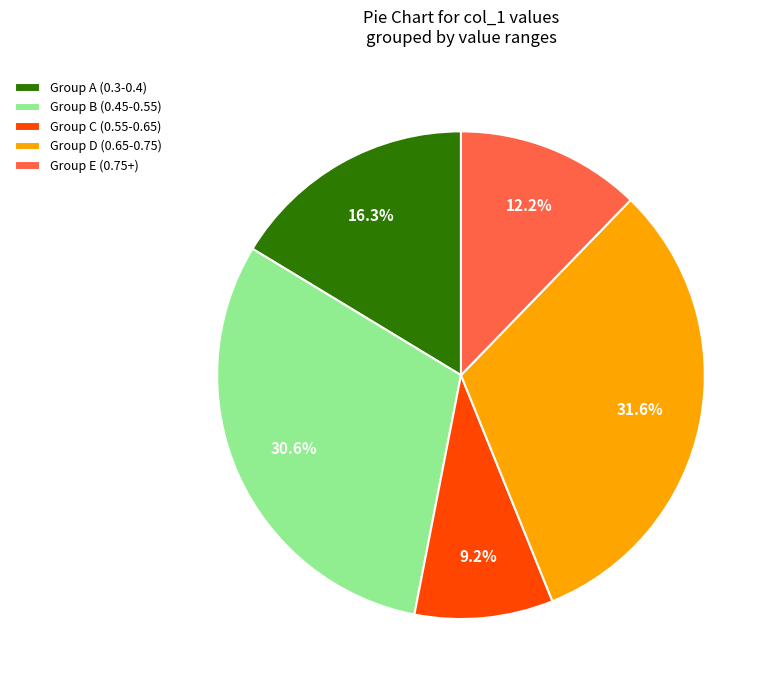

Does any single category account for the majority?

No